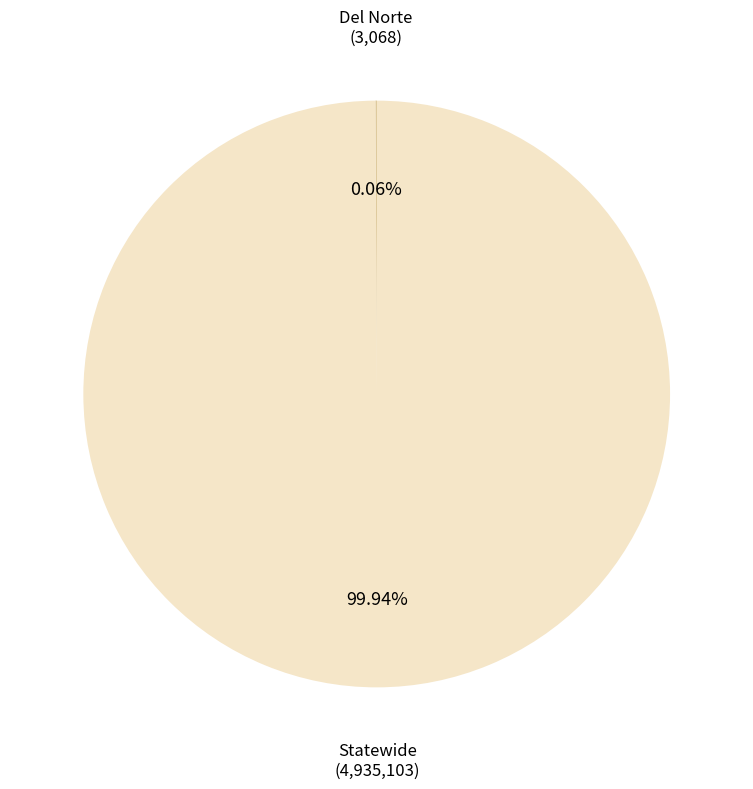

Which category has the biggest portion of the pie?

Statewide